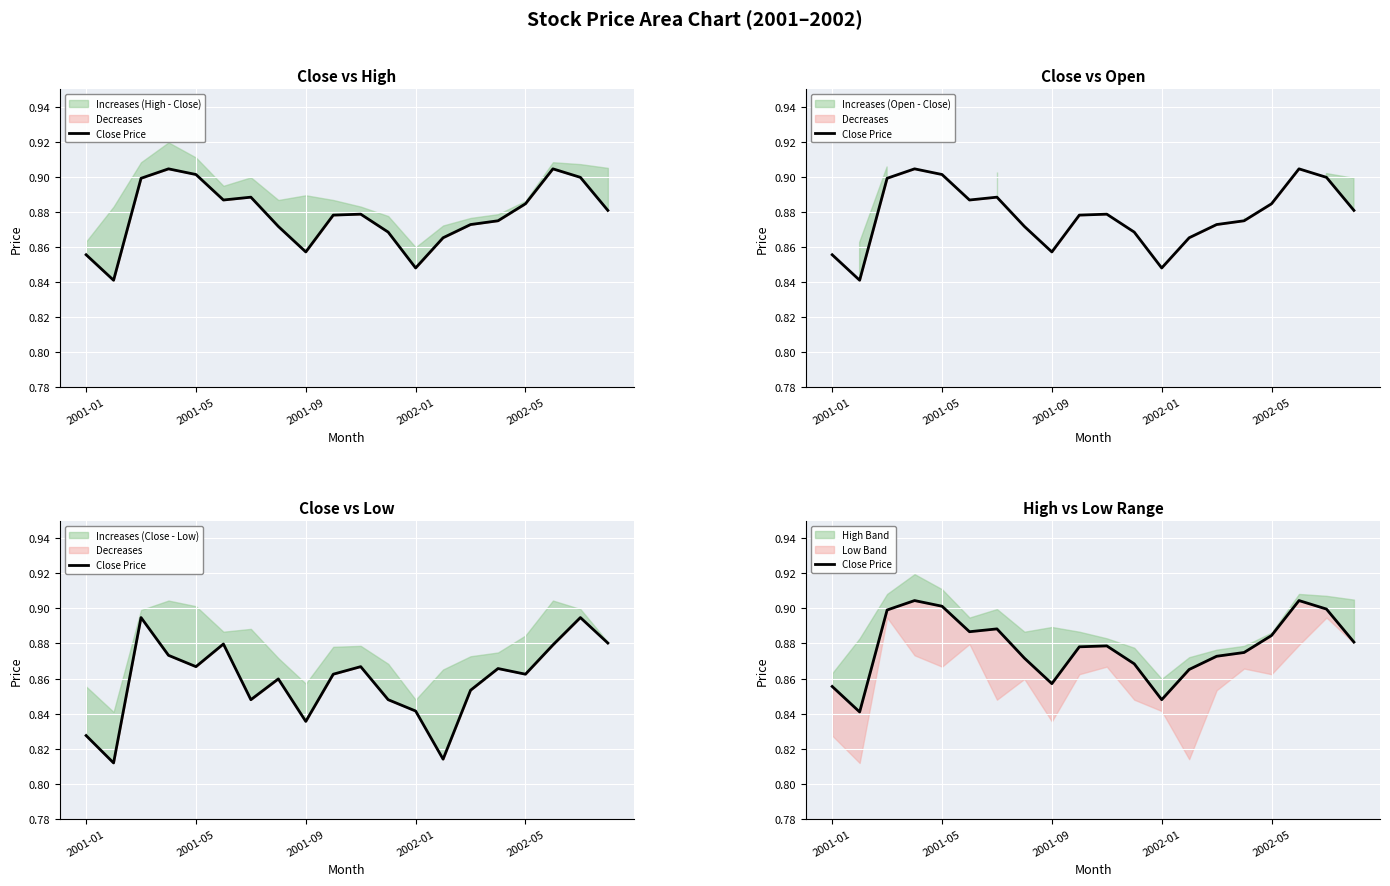

The value at 2001-01 is 1.4. True or false?

False